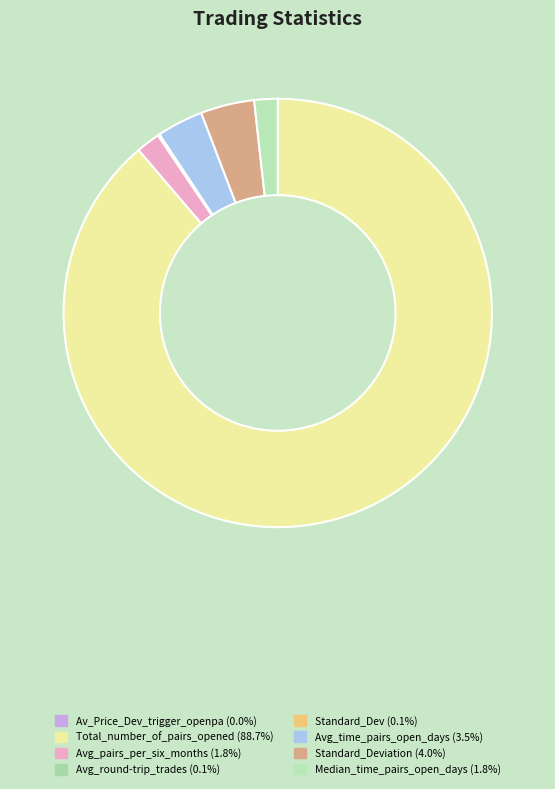

Which category has the biggest portion of the pie?

Total_number_of_pairs_opened